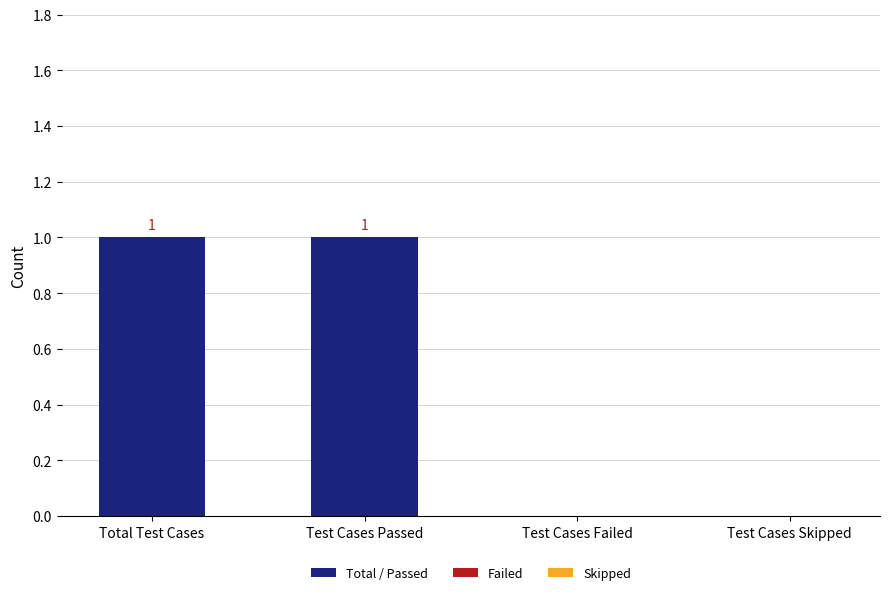

Between Test Cases Failed and Test Cases Passed, which is larger?

Test Cases Passed